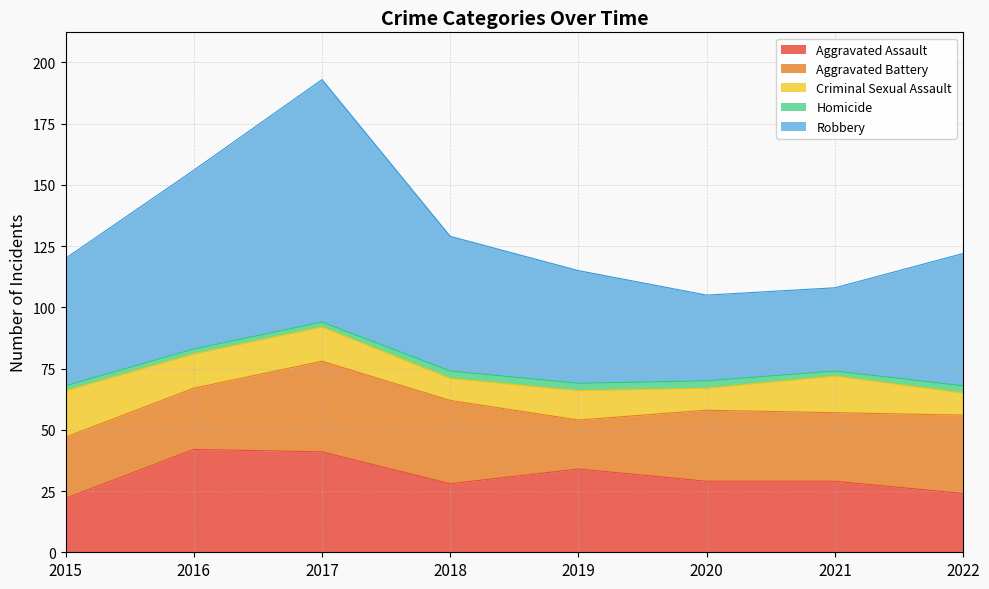

At which category is the sum across all series the highest?

2017